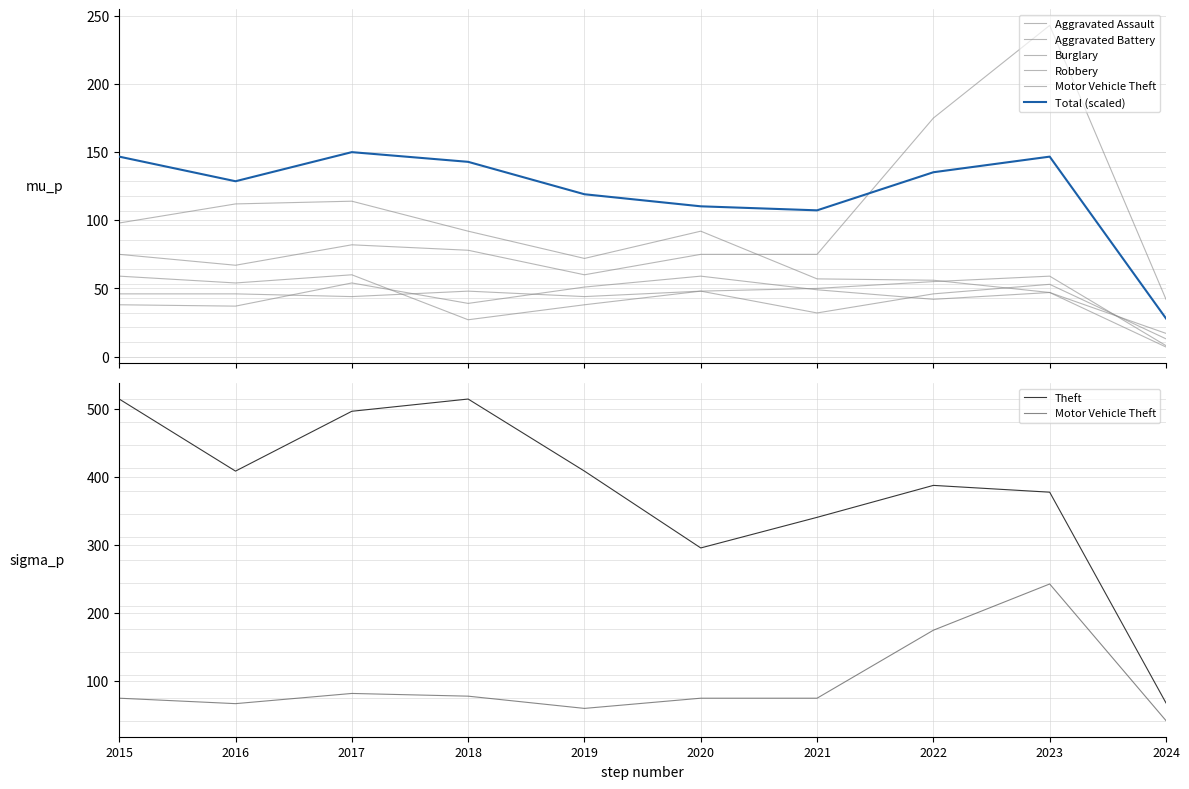

What is the difference between the maximum and minimum values in the Aggravated Assault series?

51